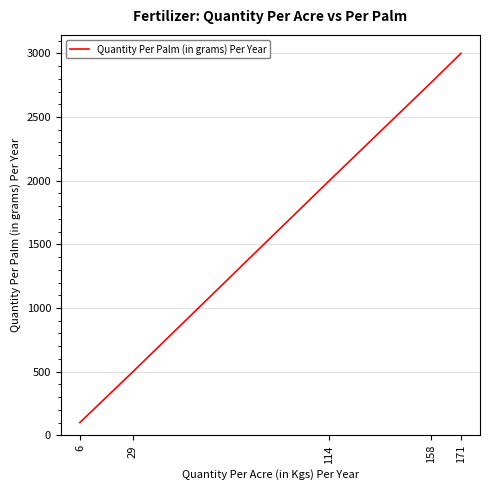

List the labels in order of value, smallest first.

6, 29, 114, 158, 171